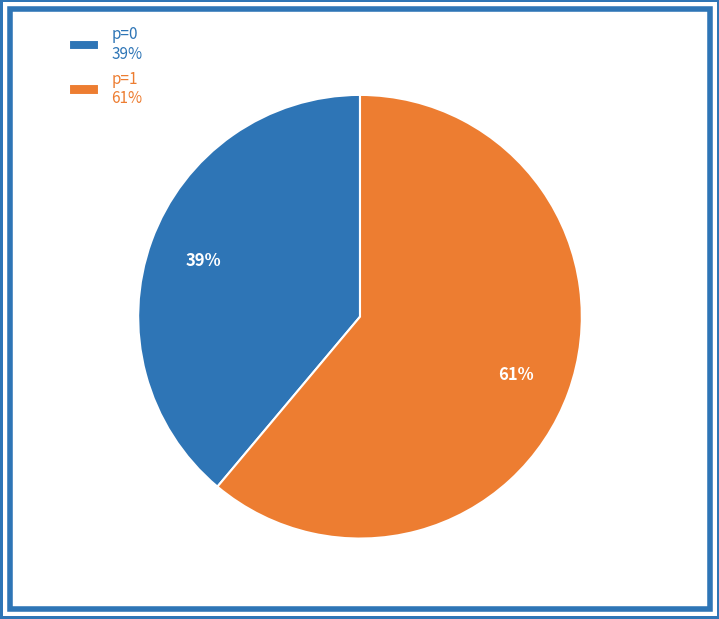

Is the sum of p=0 39% and p=1 61% greater than half?

Yes